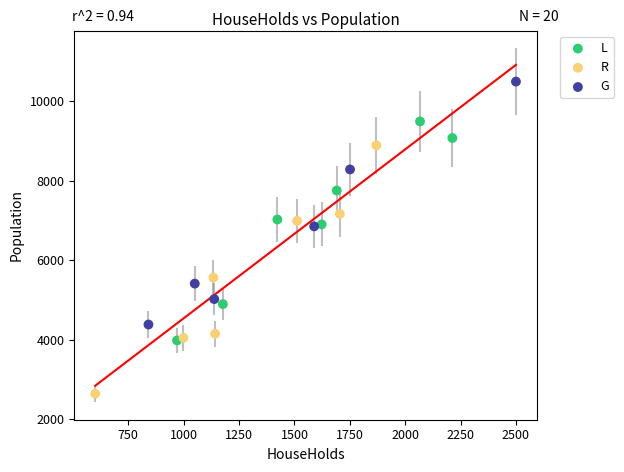

Which series contains the highest Y value?

G